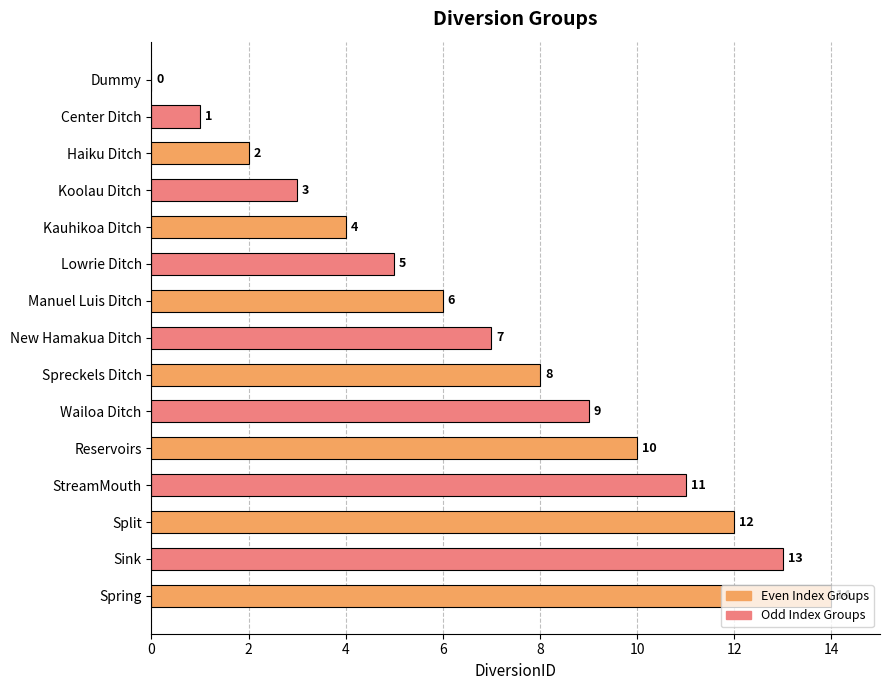

What is the sum of all values?

105